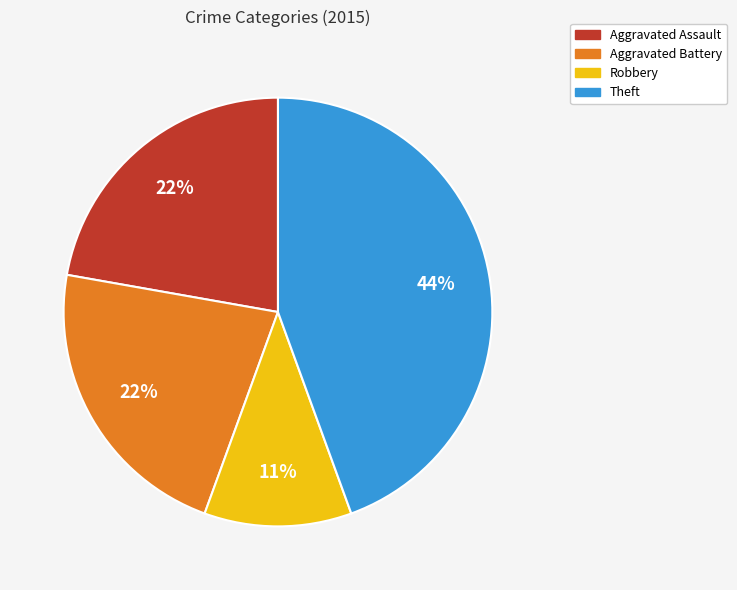

Which category has the biggest portion of the pie?

Theft